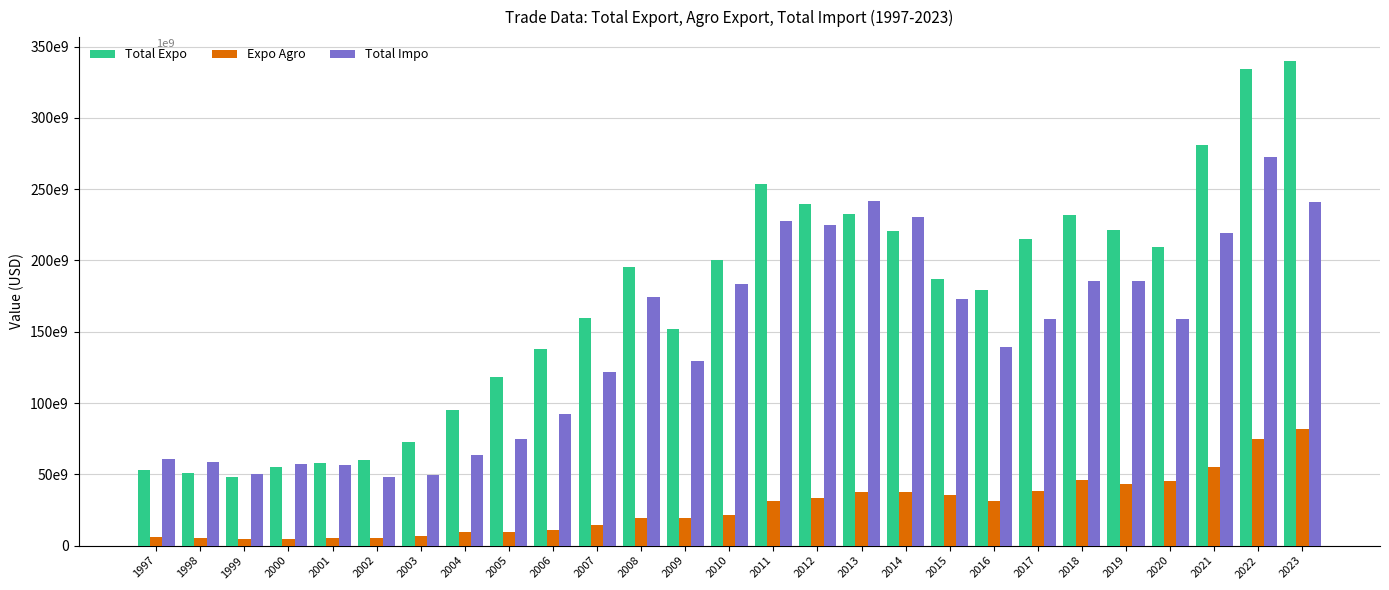

Are the bars horizontal?

No